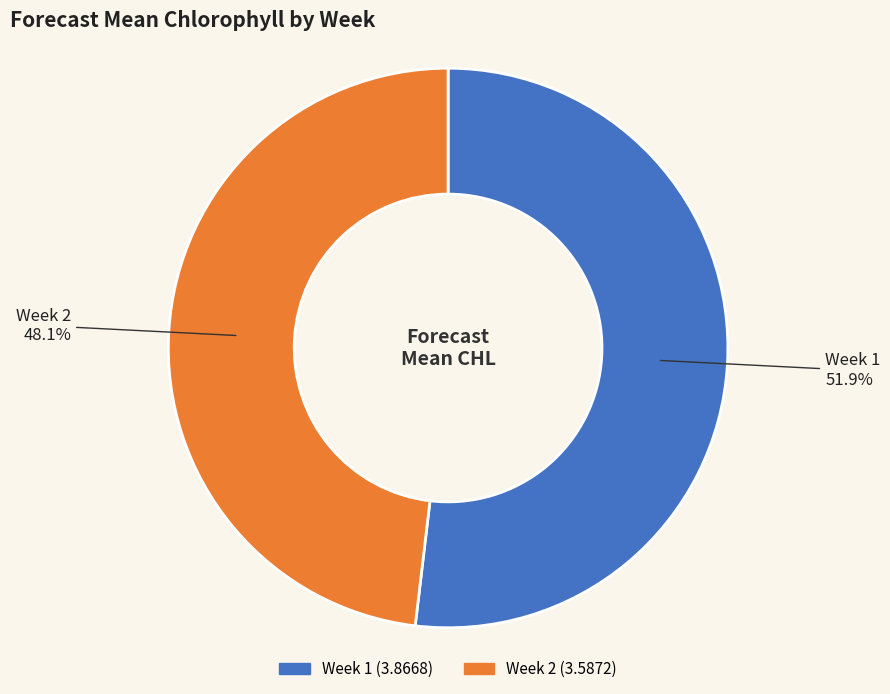

The Week 2 slice represents 48% of the pie. True or false?

True